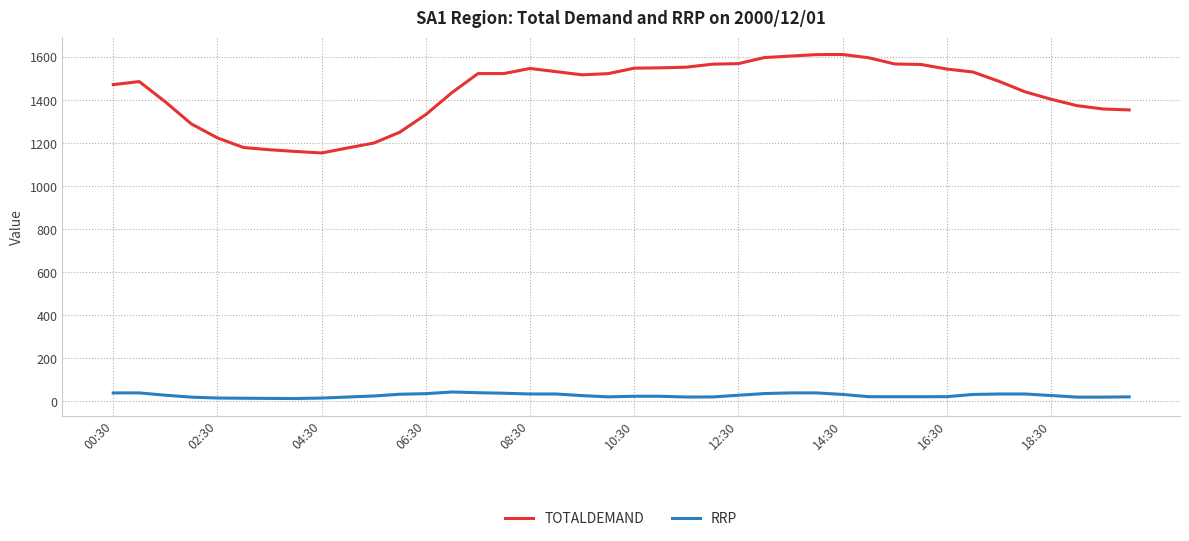

What is the maximum value for RRP?

43.8